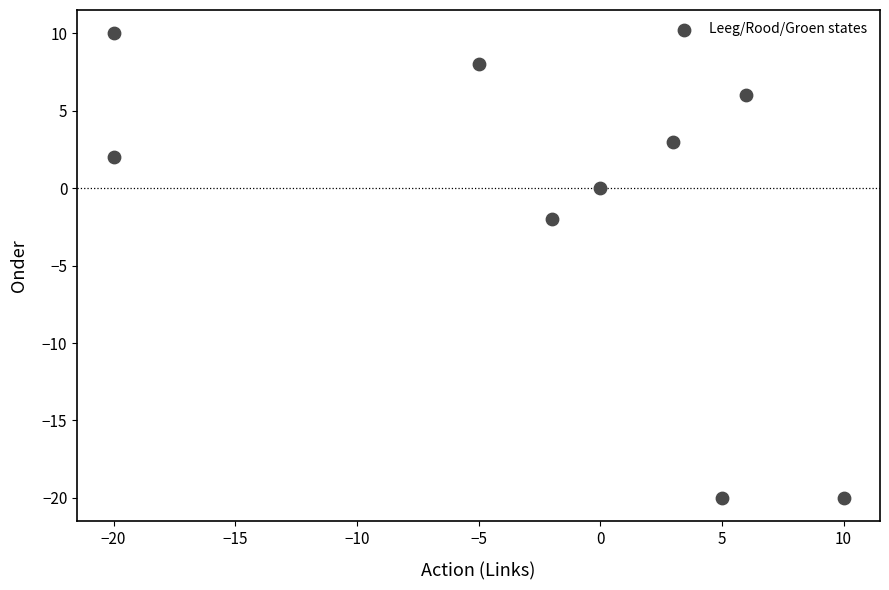

What is the average X value?

-3